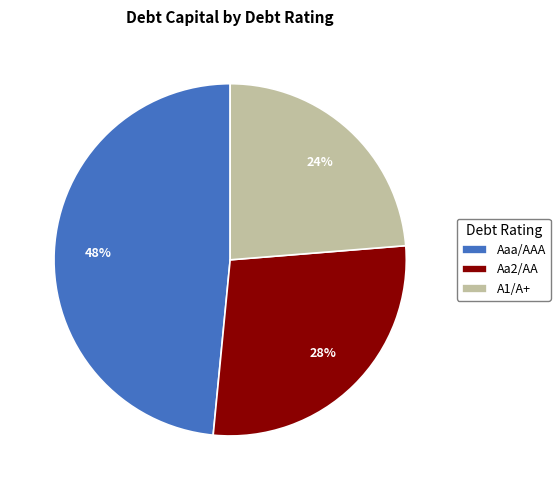

How many segments does this pie chart have?

3